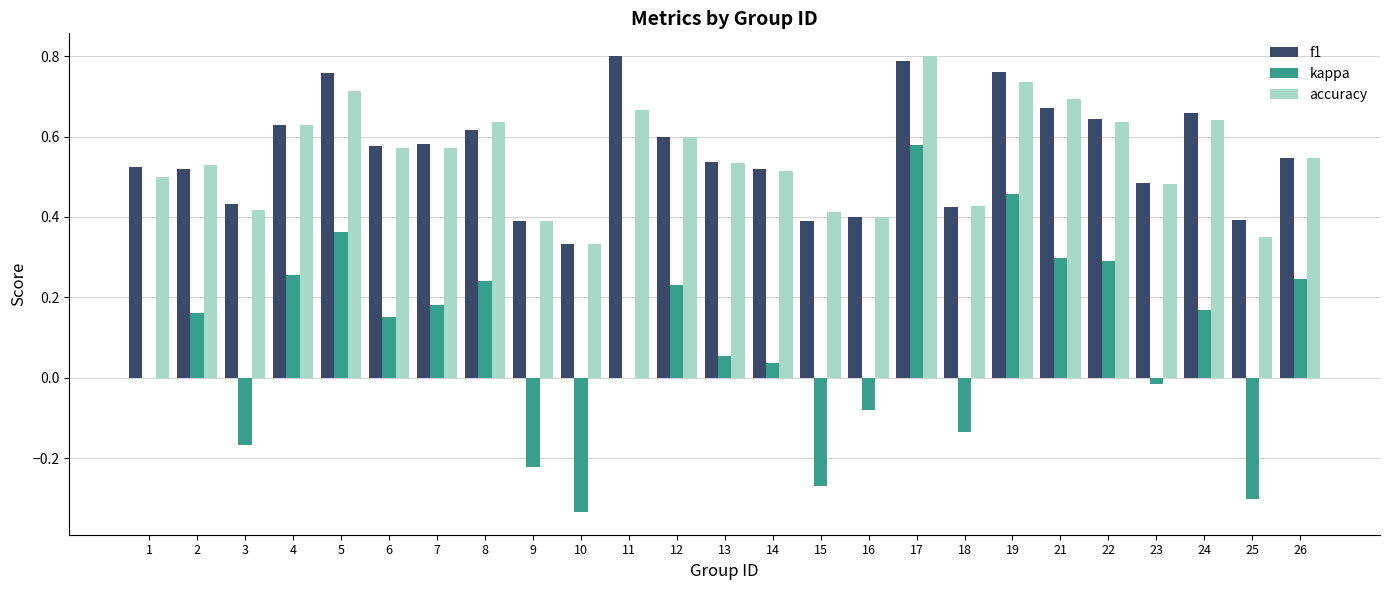

Does the chart contain stacked bars?

No